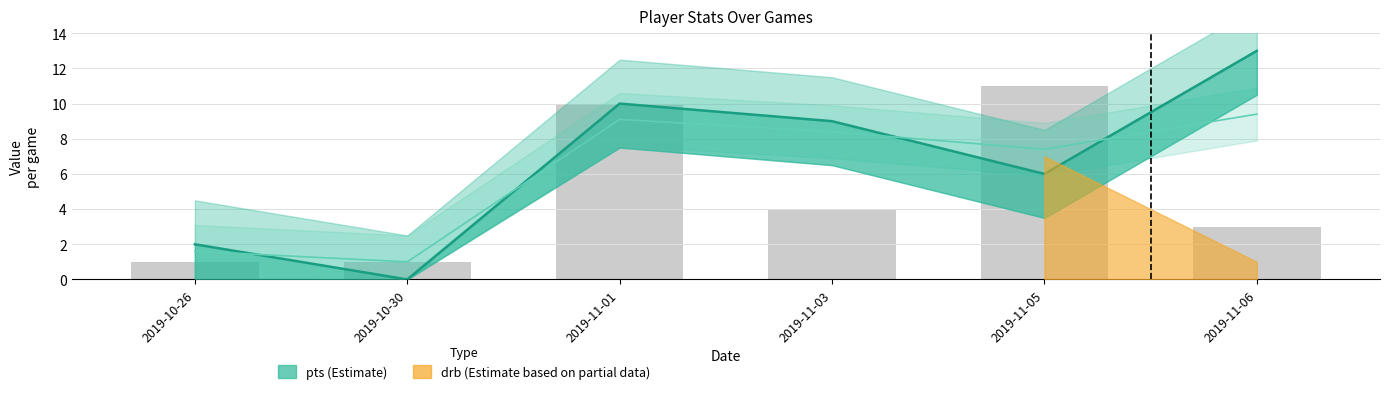

What is the label of the 6th bar from the right?

2019-10-26